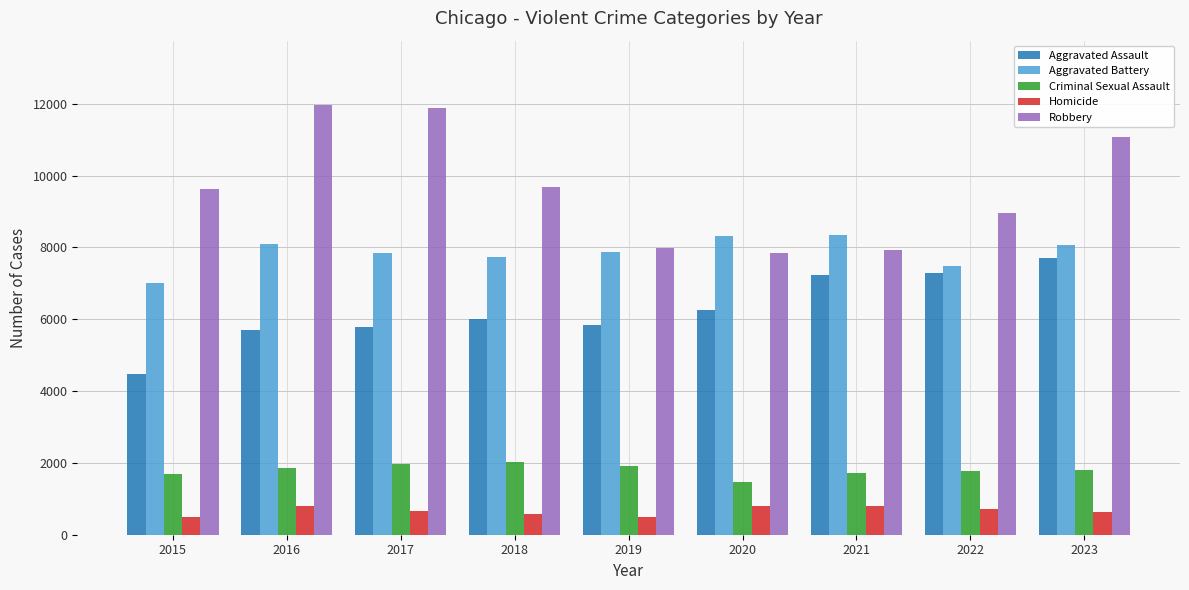

Is it true that Robbery equals 9638 at 2015?

True